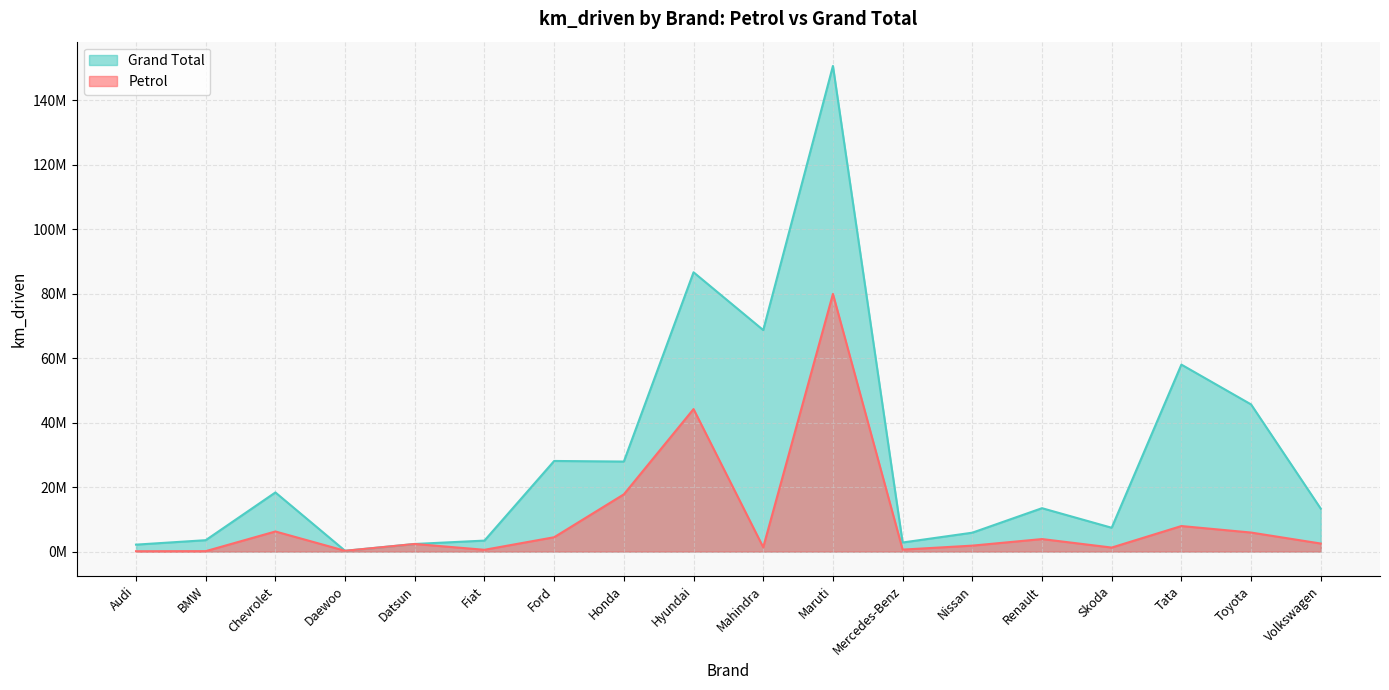

True or false: Grand Total and Petrol cross at least once.

False